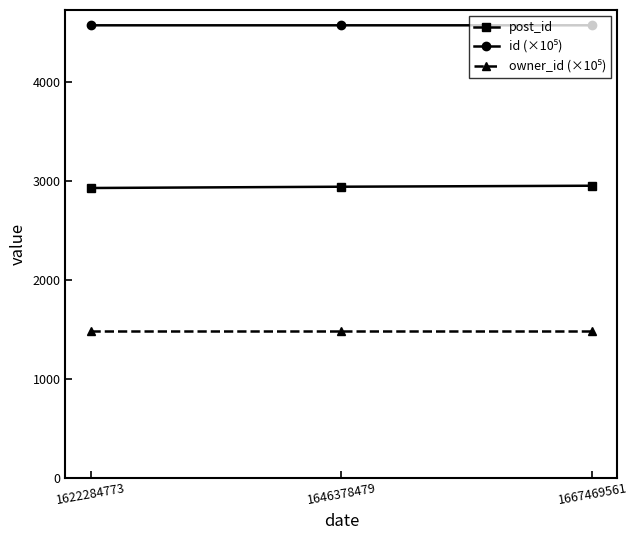

What is the average value of the post_id series?

2940.0